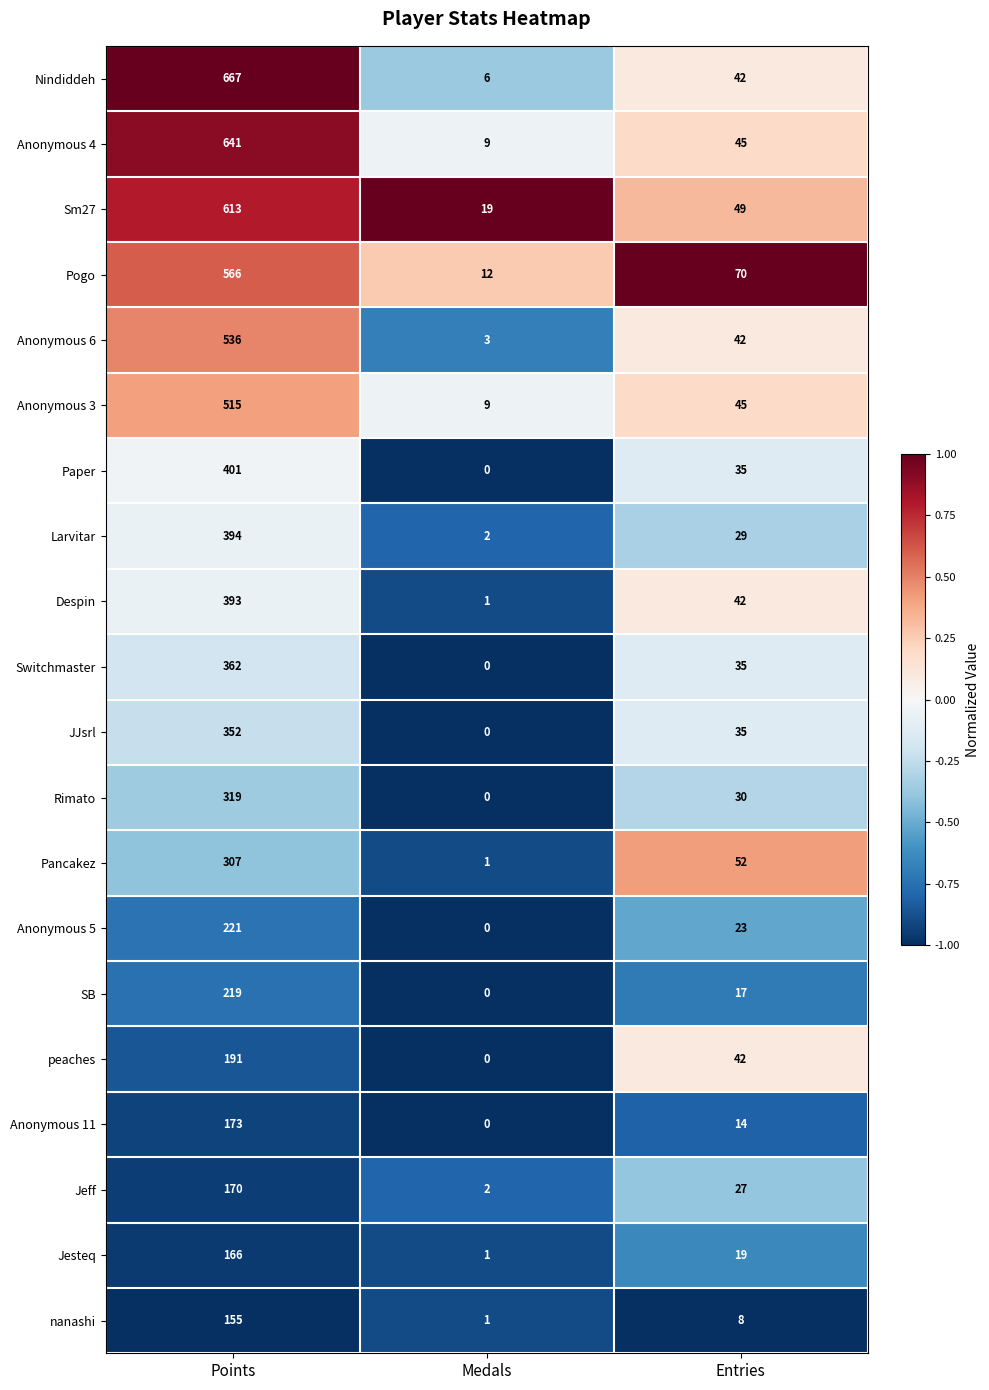

Which category has the highest value in the SB series?

Points